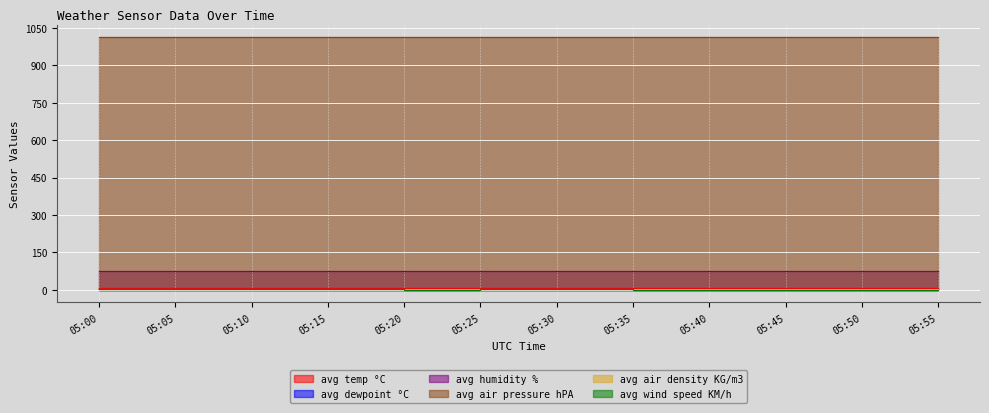

What is the sum of all avg temp °C values?

90.5